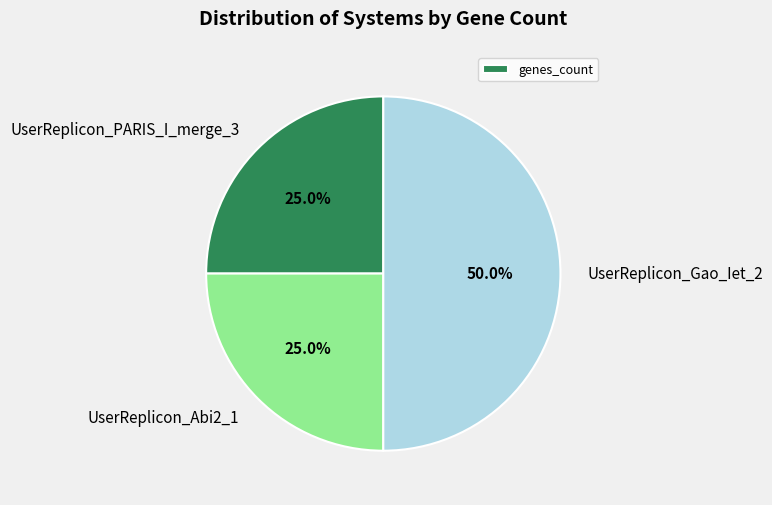

What percentage do UserReplicon_PARIS_I_merge_3 and UserReplicon_Gao_Iet_2 together represent?

75.0%